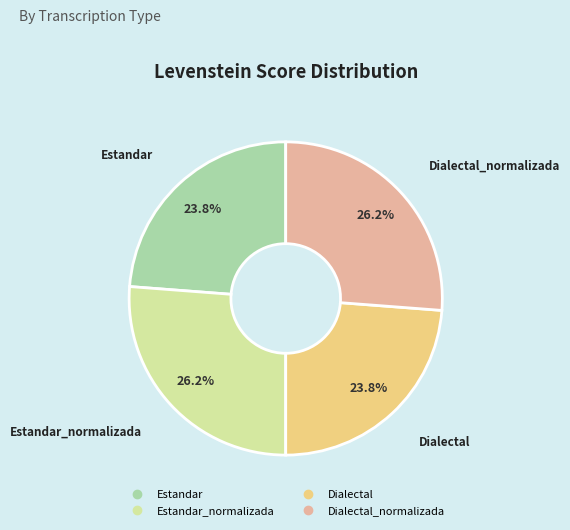

Is there a majority slice in this chart?

No